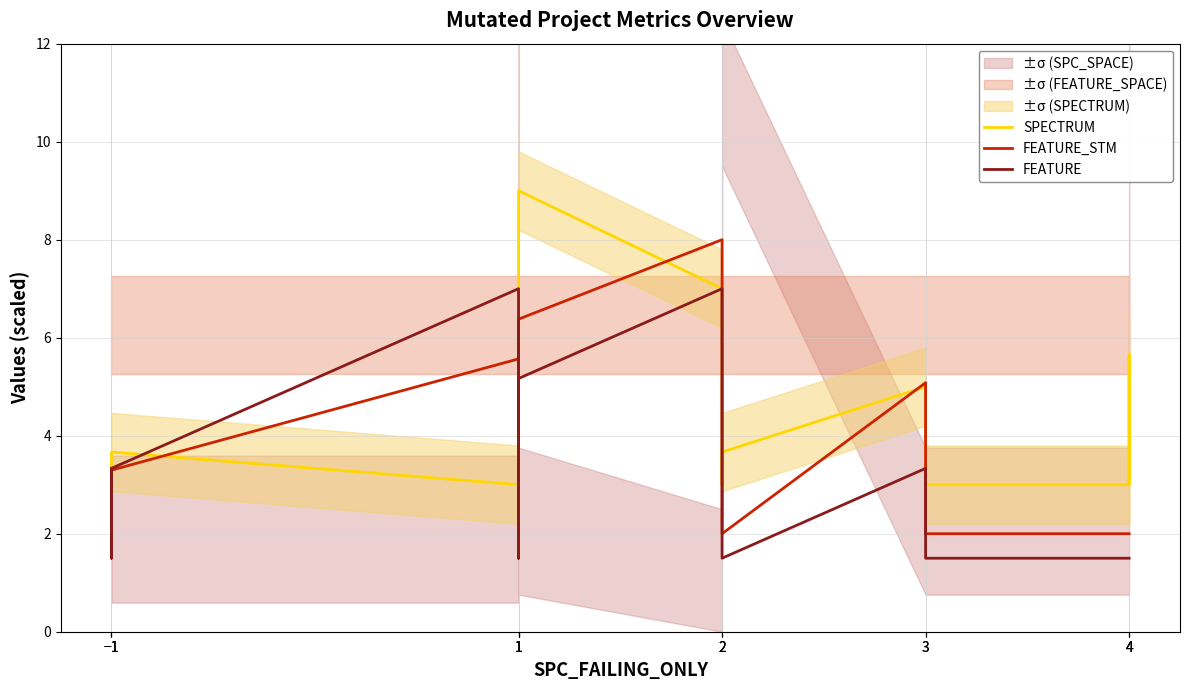

What is the greatest value displayed?

9.0